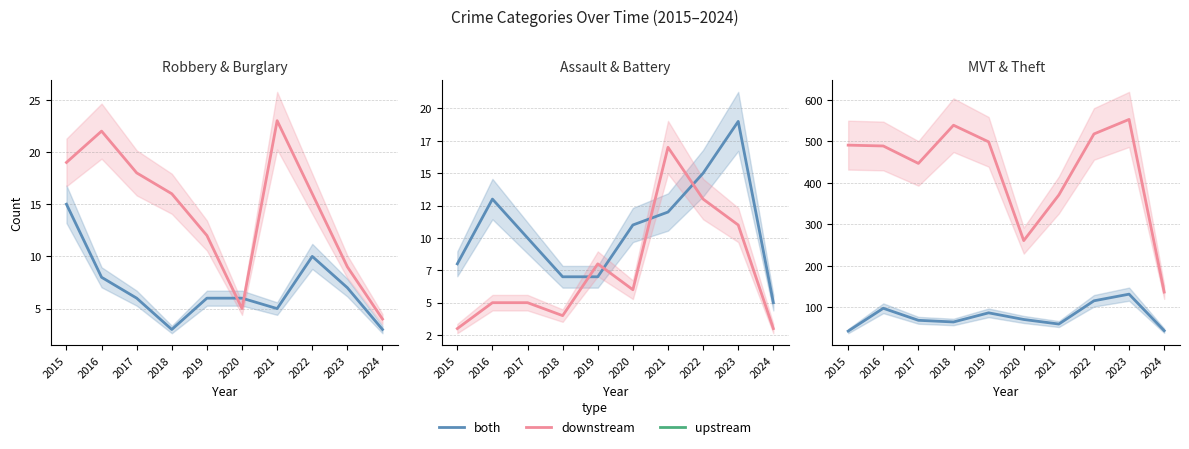

How many values in the downstream series exceed 491?

4